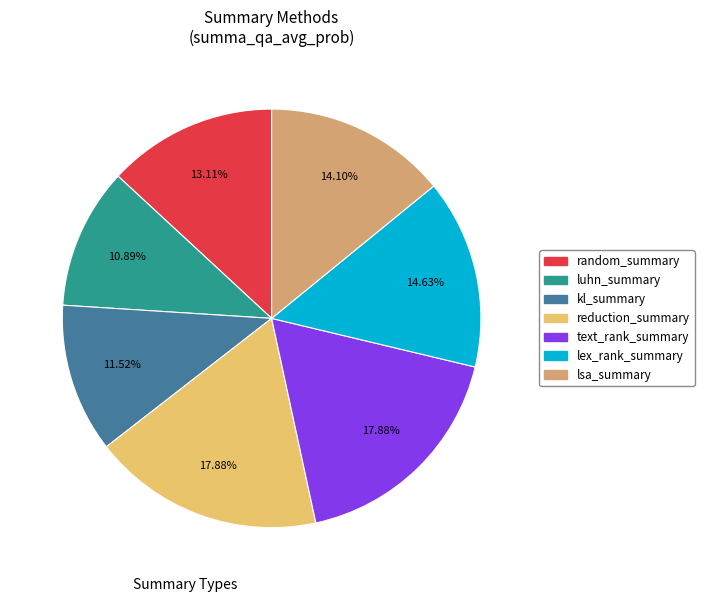

Between kl_summary and reduction_summary, which is larger?

reduction_summary